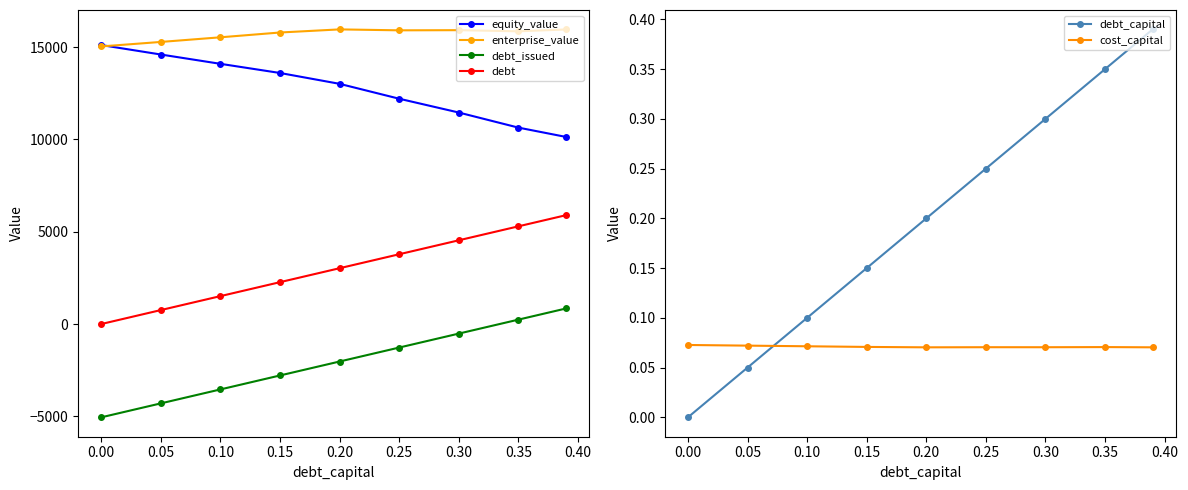

Count the number of data series in this chart.

6